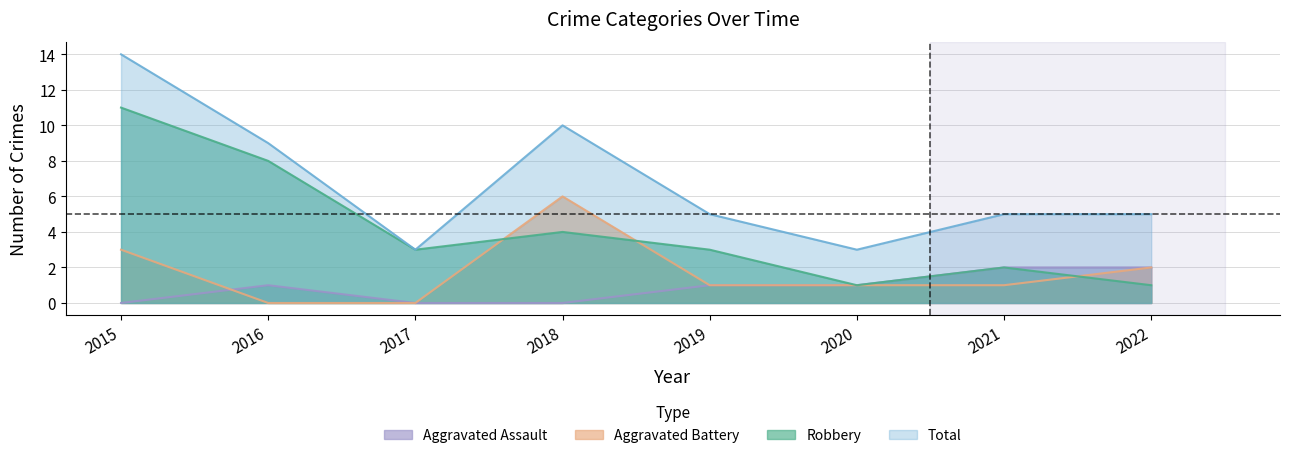

Rank the series at 2019 from lowest to highest value.

Aggravated Assault, Aggravated Battery, Robbery, Total